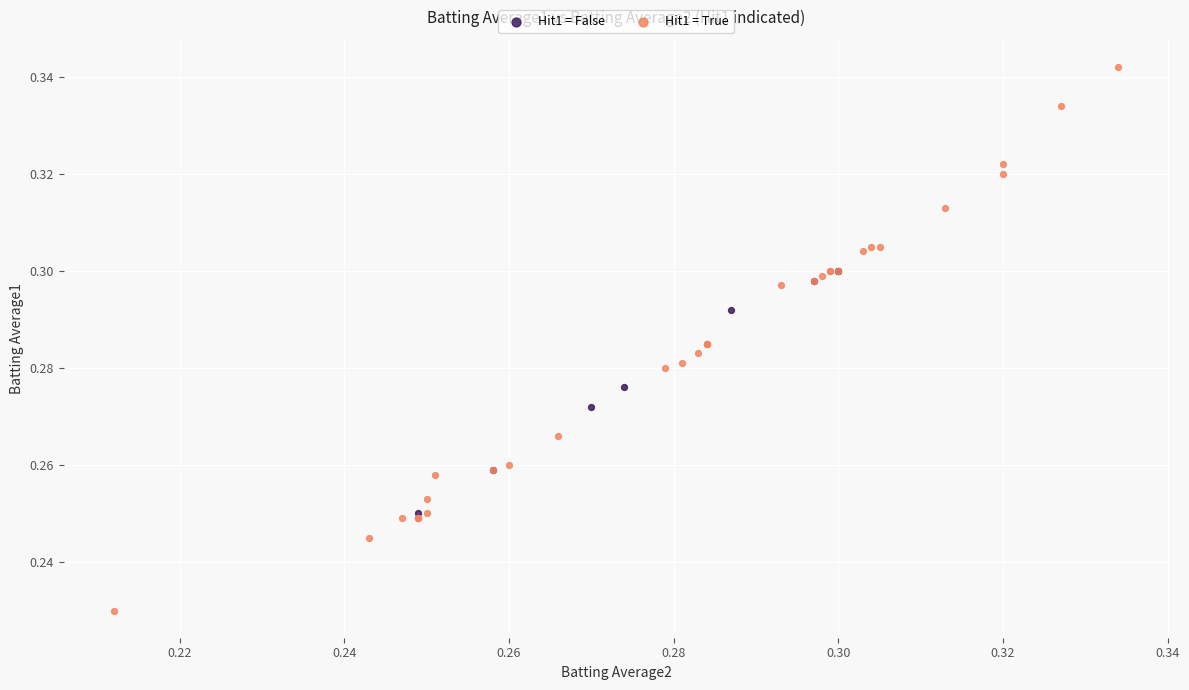

Which series contains the lowest Y value?

Hit1 = True